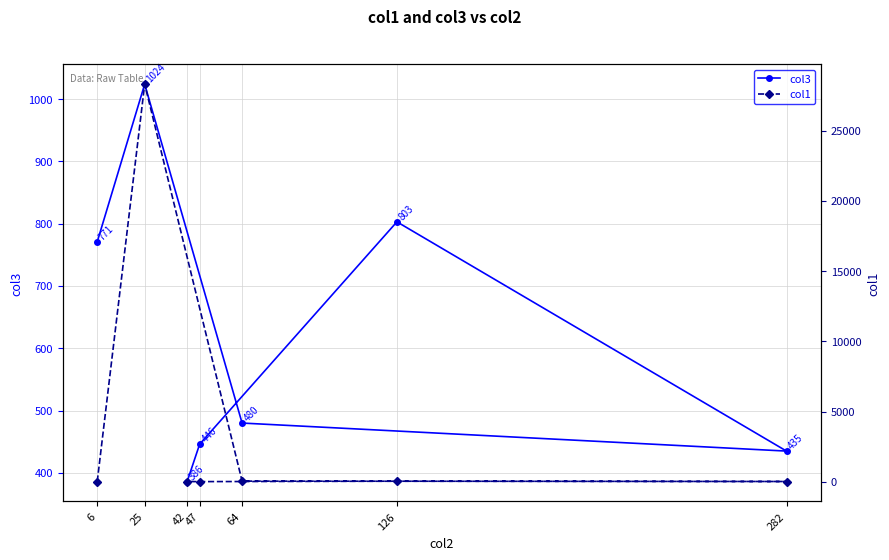

What is the difference between the highest and lowest values at 126?

769.1